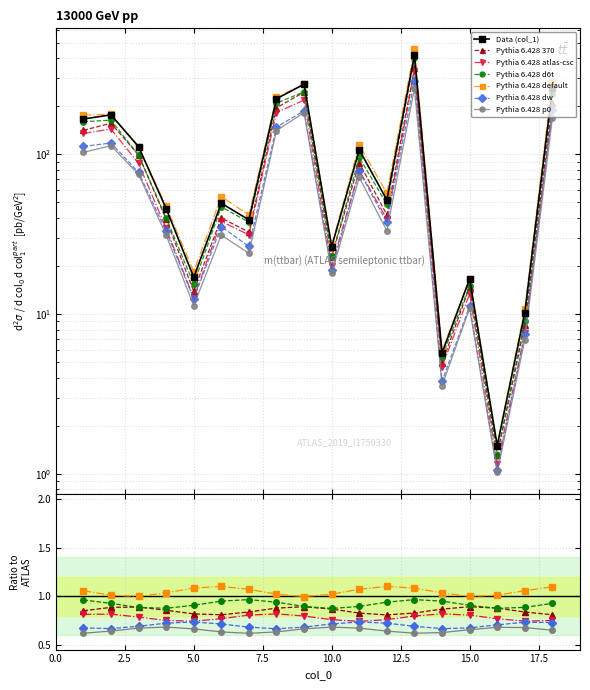

The value at 13 is 418.2. True or false?

True